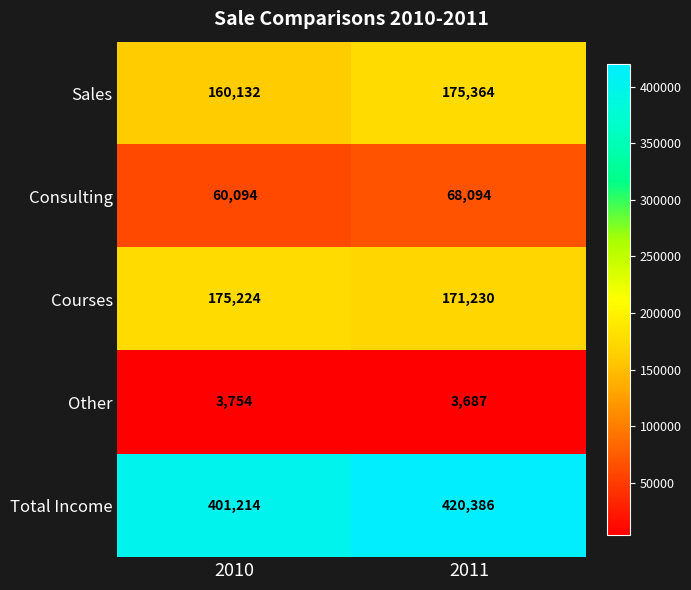

Rank the series by their maximum value, from lowest to highest.

Other, Consulting, Courses, Sales, Total Income